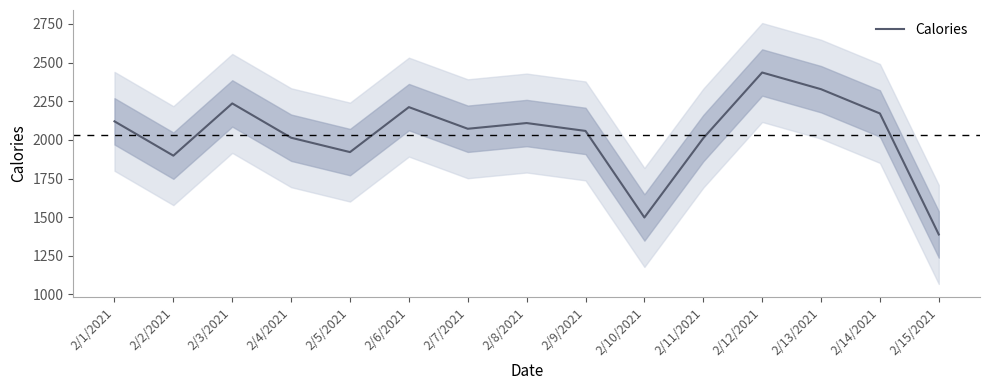

How many interior local peaks (higher than both neighbors) does the data have?

4